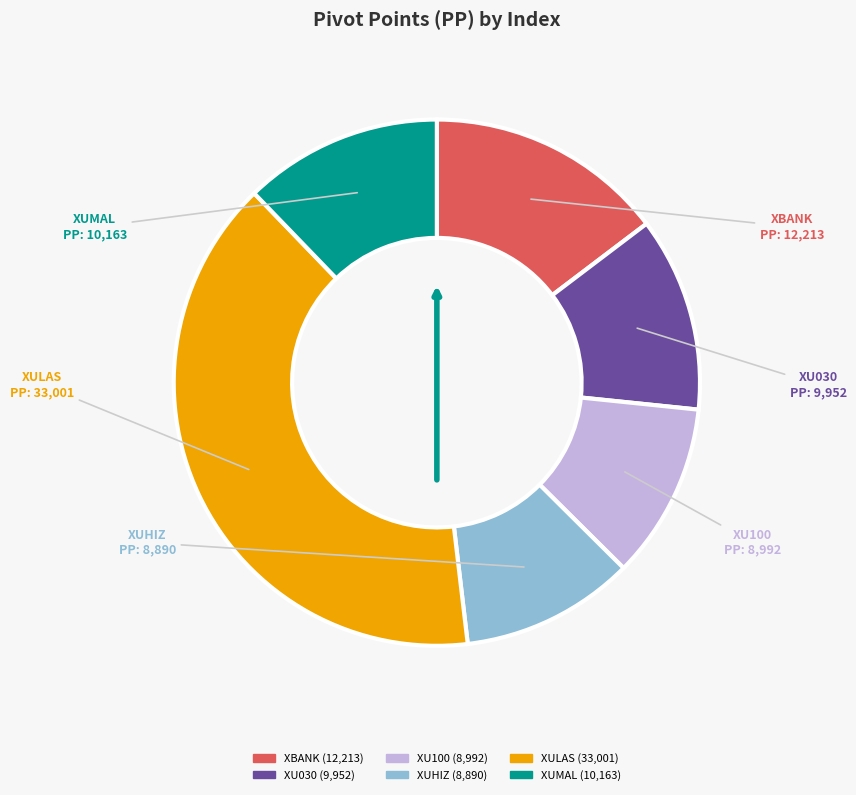

Is XUHIZ the majority of the pie?

No